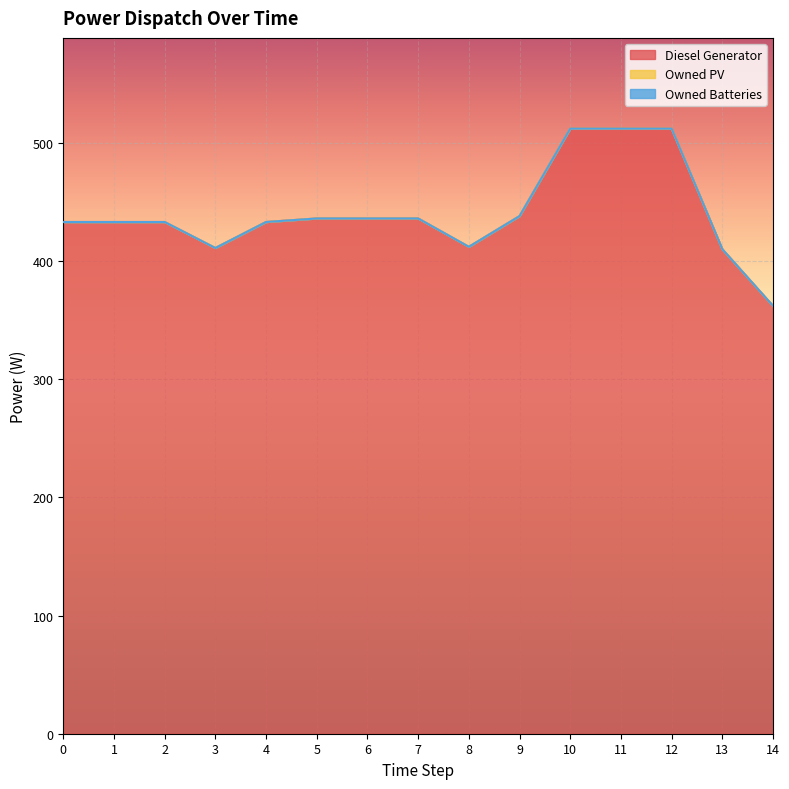

Where does the Diesel Generator series first go above 433?

5